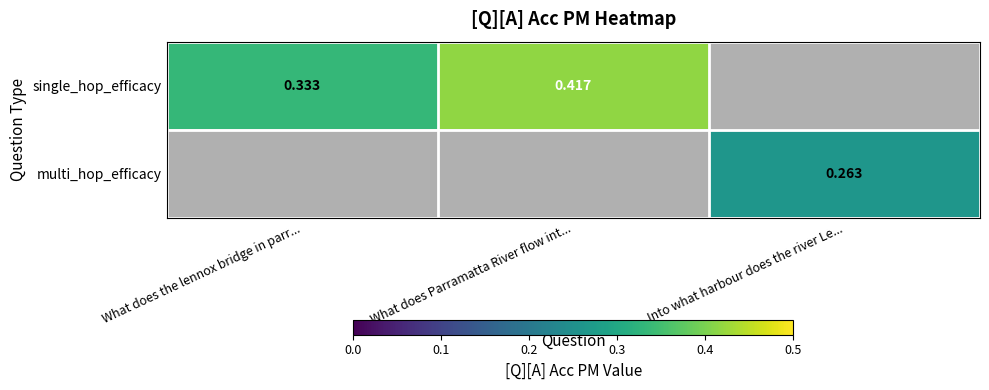

At which category does the chart reach its peak across all series?

What does Parramatta River flow int...